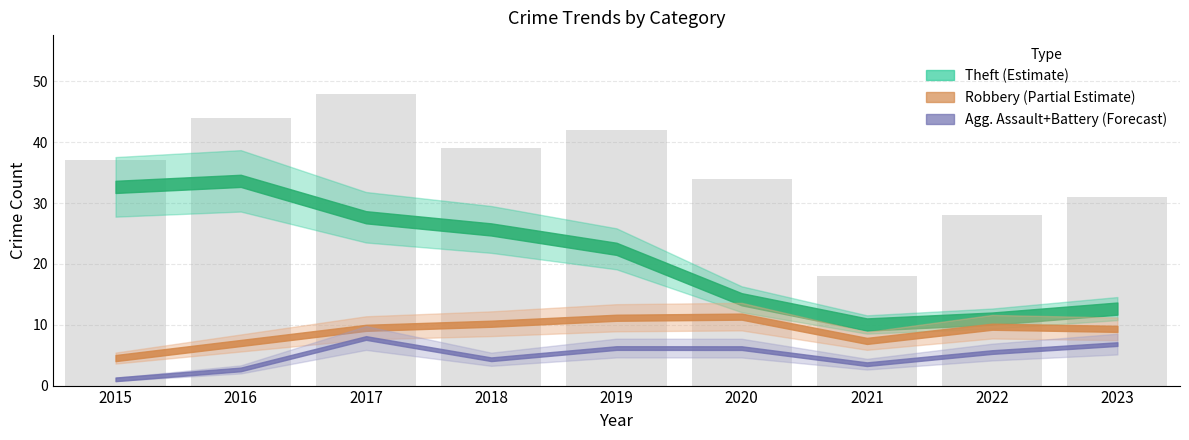

What is the maximum value shown in the chart?

48